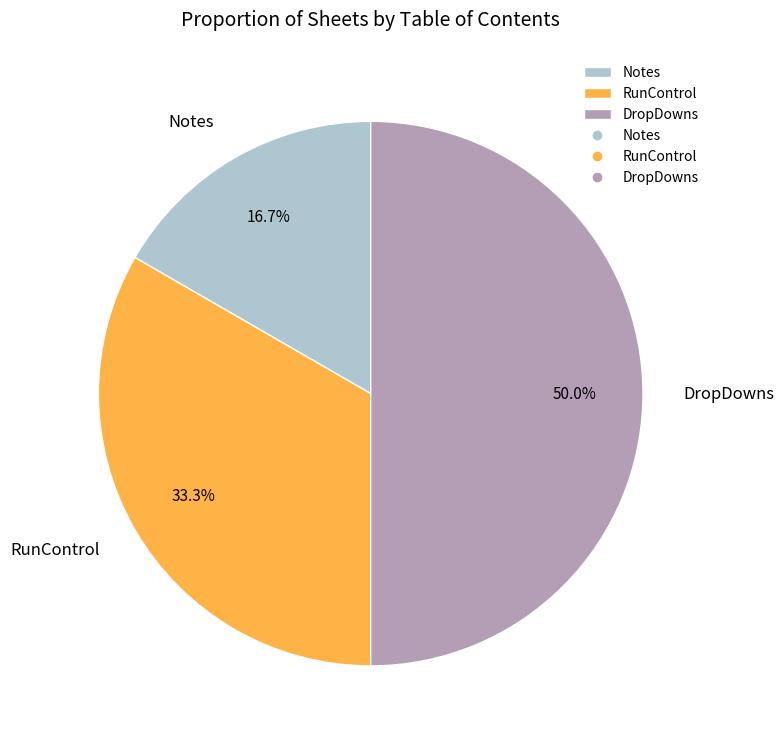

Rank the categories by value from highest to lowest.

DropDowns, RunControl, Notes